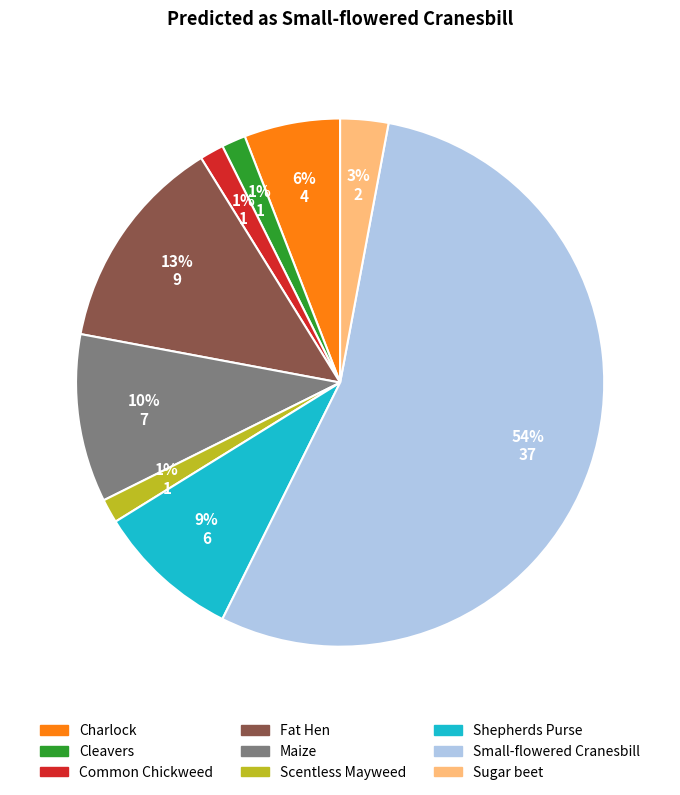

Does any single category account for the majority?

Yes